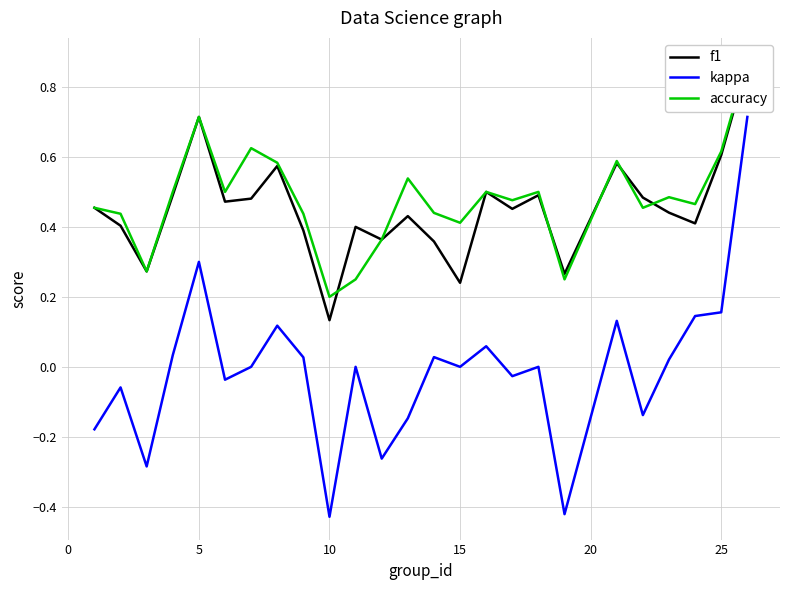

How many data points in kappa are less than 0?

10